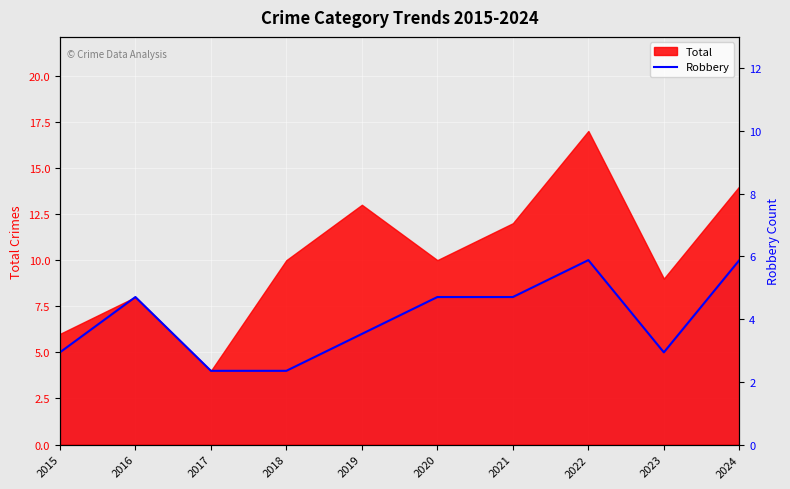

Where is the data nearest to the value 7?

2016